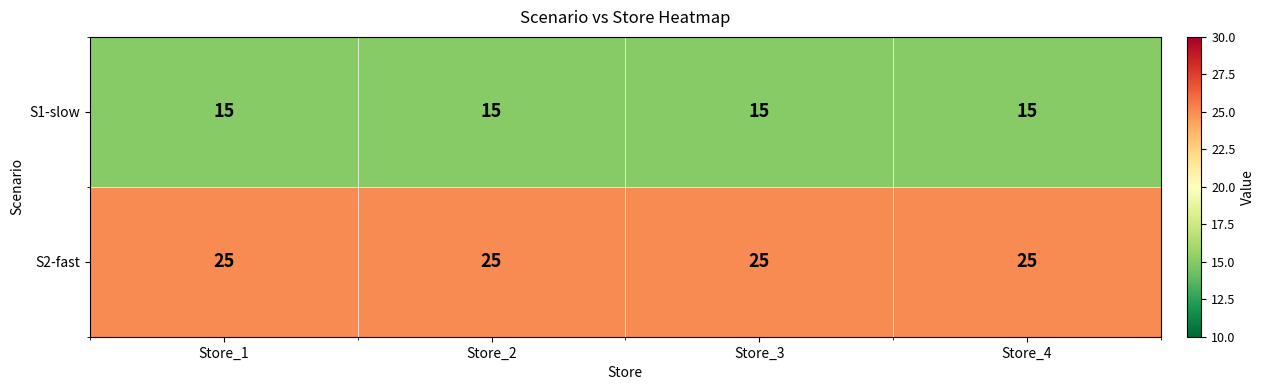

What is the maximum value shown in the chart?

25